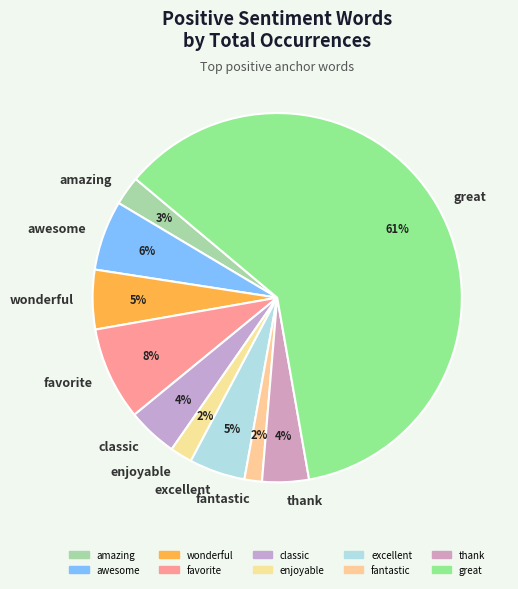

Count the number of slices in the pie.

10